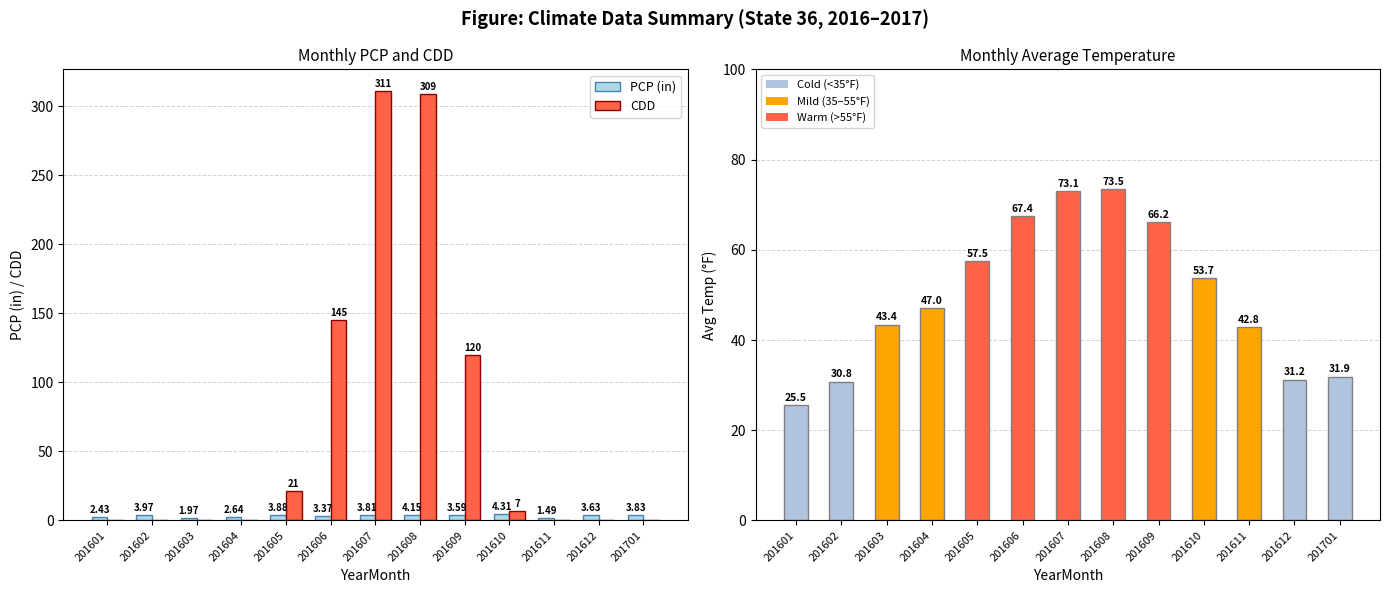

Rank the series by their maximum value, from highest to lowest.

CDD, TAVG (°F), PCP (in)